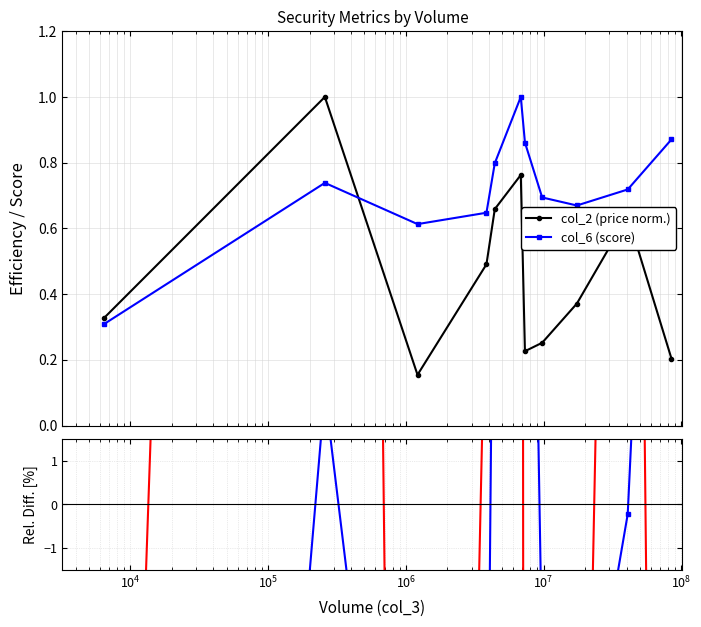

What is the minimum value shown in the chart?

-66.6